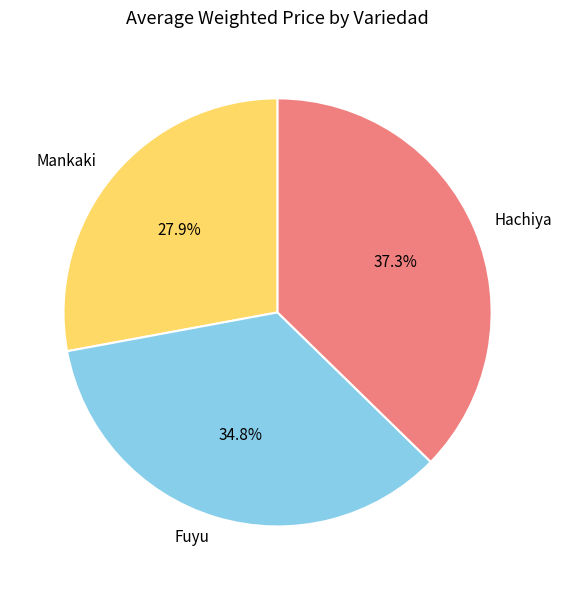

To the nearest percent, what percentage of the pie is Fuyu?

35%